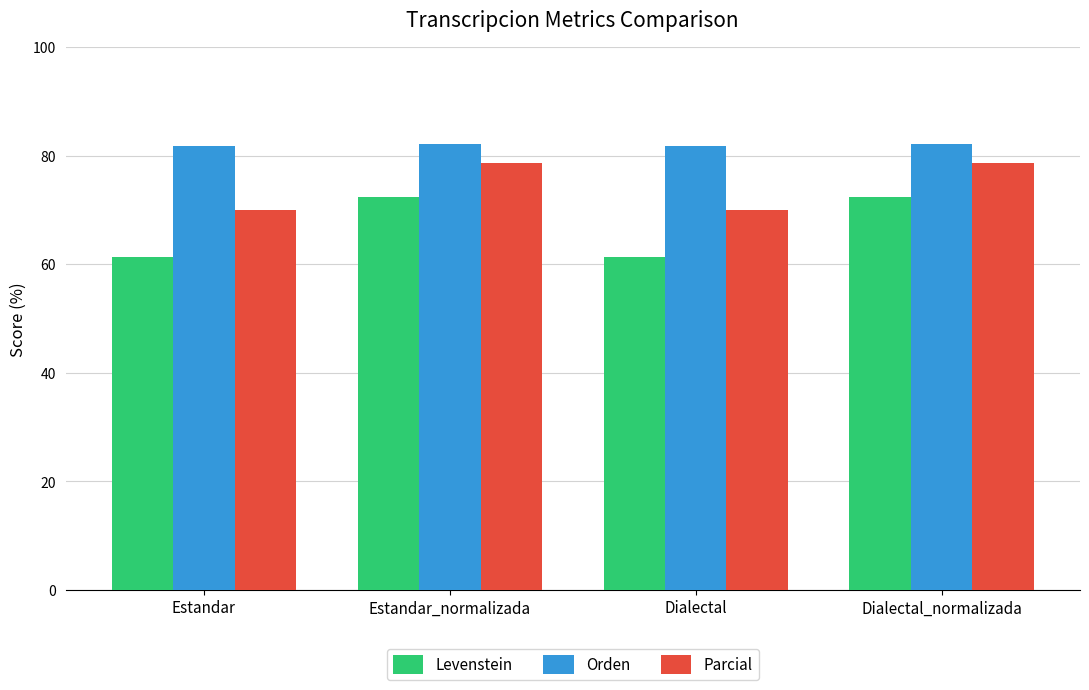

What is the label of the 3rd bar from the left?

Dialectal